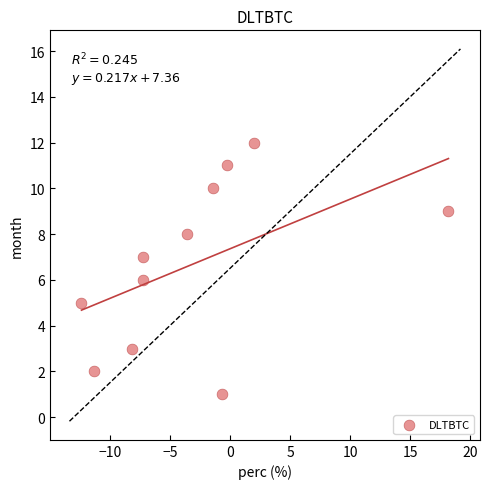

What is the range of Y values (max minus min)?

11